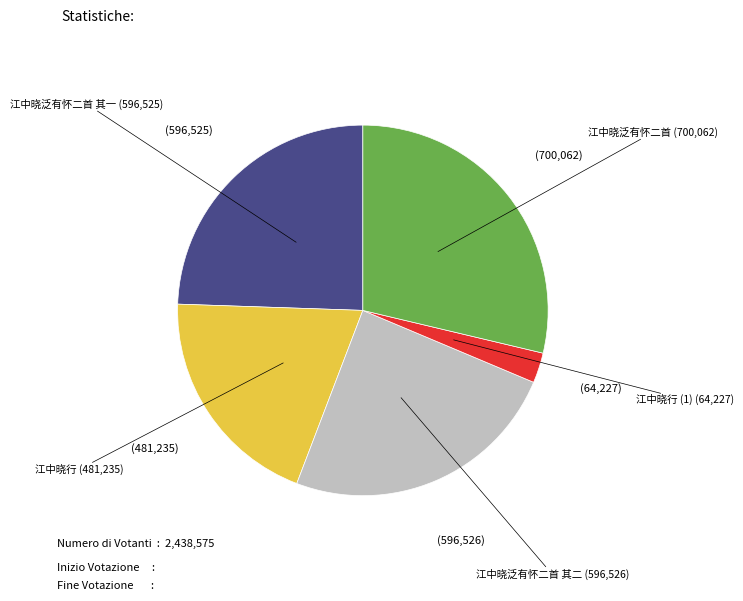

Is there any slice that represents more than half of the pie?

No